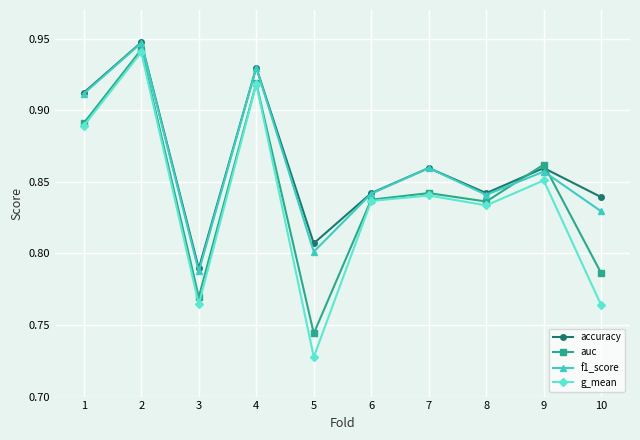

Is the value of g_mean at 4 greater than the value of auc at 8?

Yes